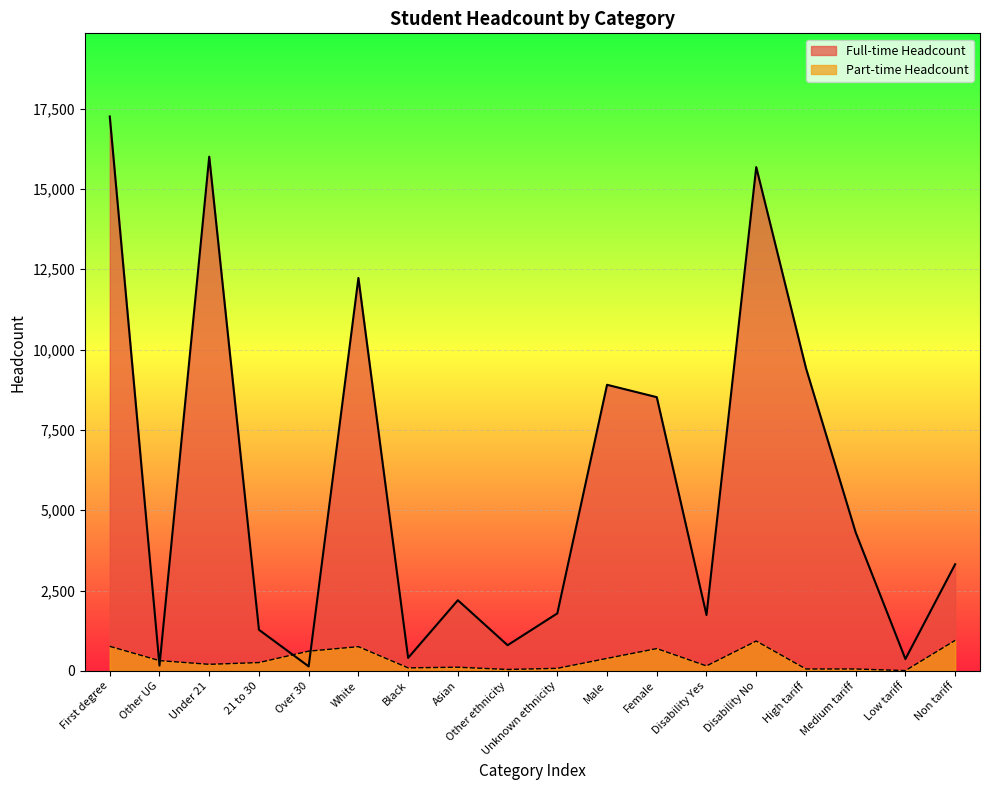

Which series ends up on top after the final intersection of Full-time Headcount and Part-time Headcount?

Full-time Headcount